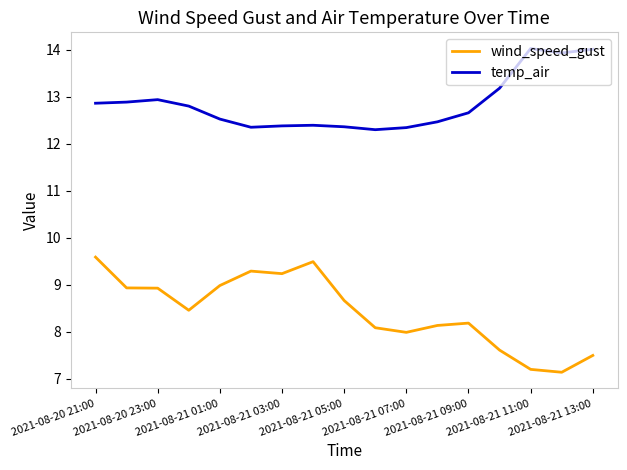

Which series has the largest range (max minus min)?

wind_speed_gust